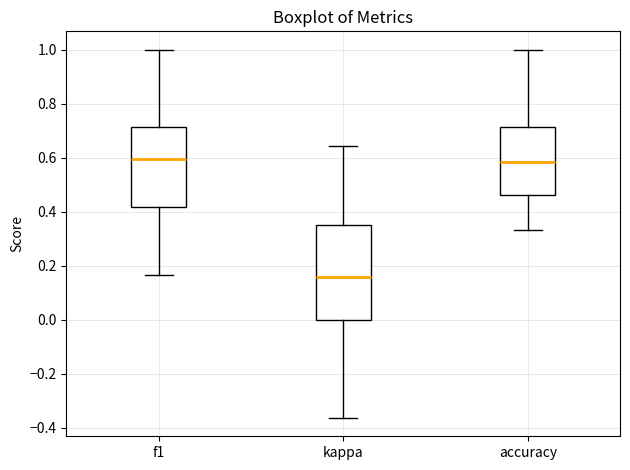

Comparing the boxes themselves (not the whiskers), which one is the tallest?

kappa